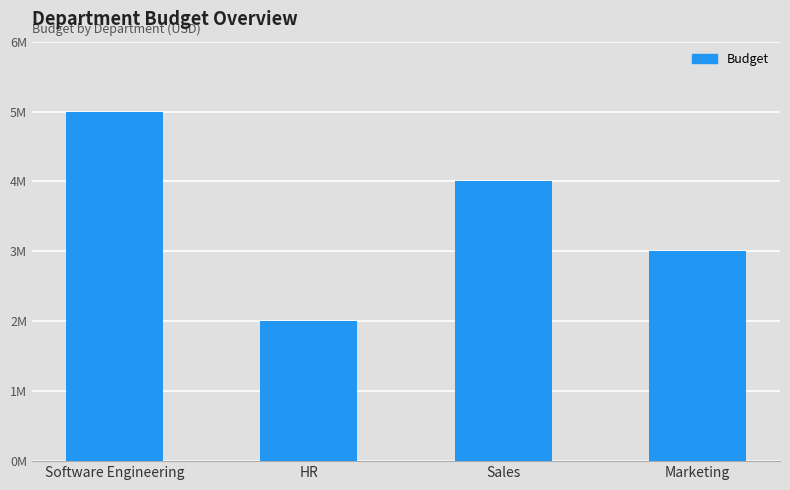

Which has a higher value, Marketing or HR?

Marketing